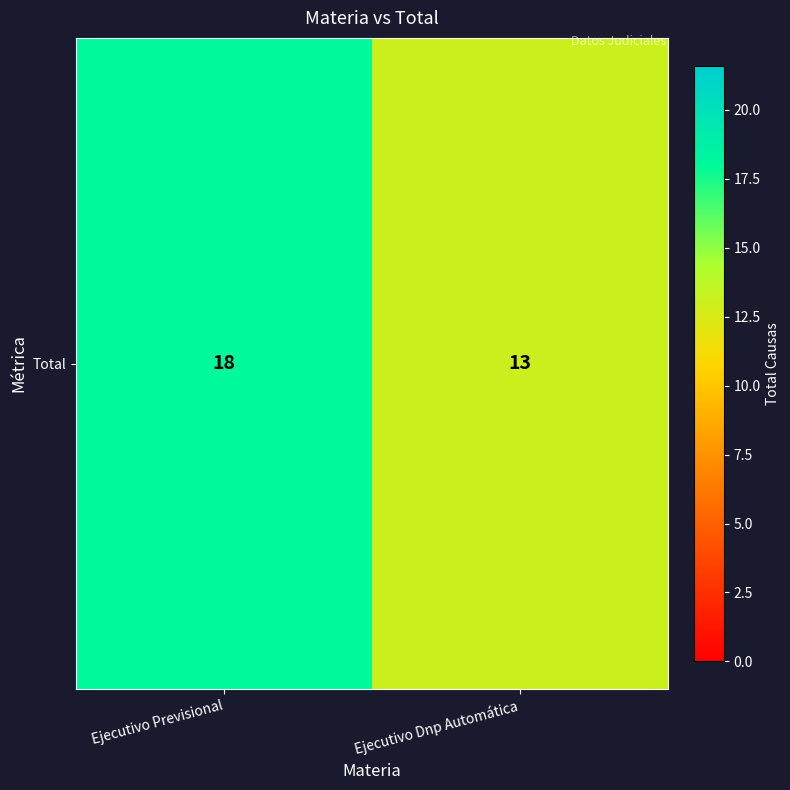

Rank the categories by value from highest to lowest.

Ejecutivo Previsional, Ejecutivo Dnp Automática